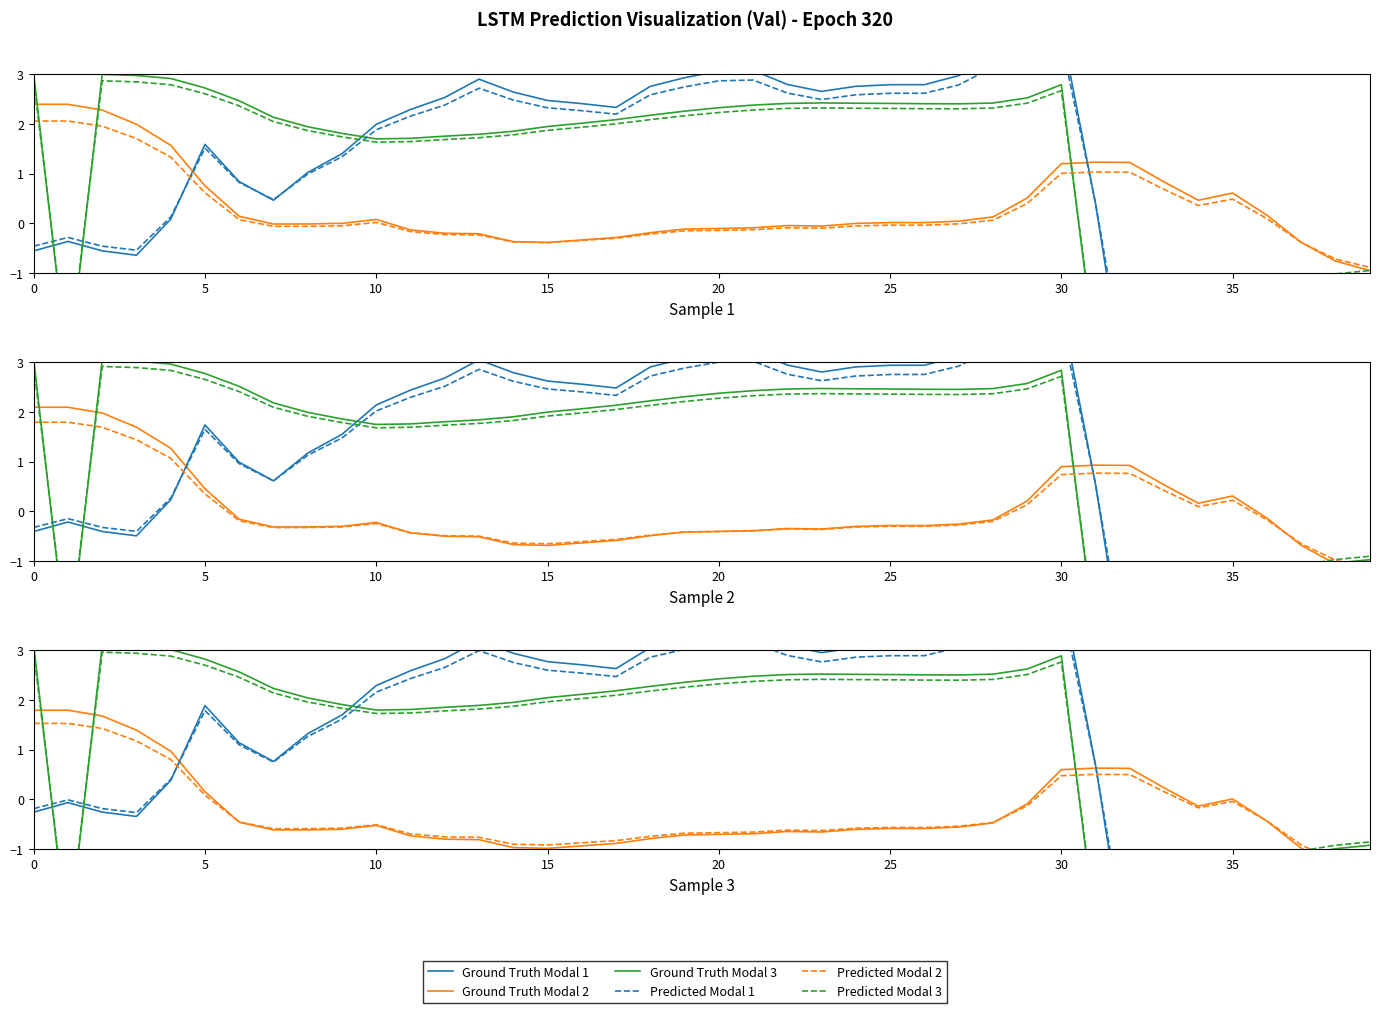

Does the chart display data point markers on the line(s)?

No